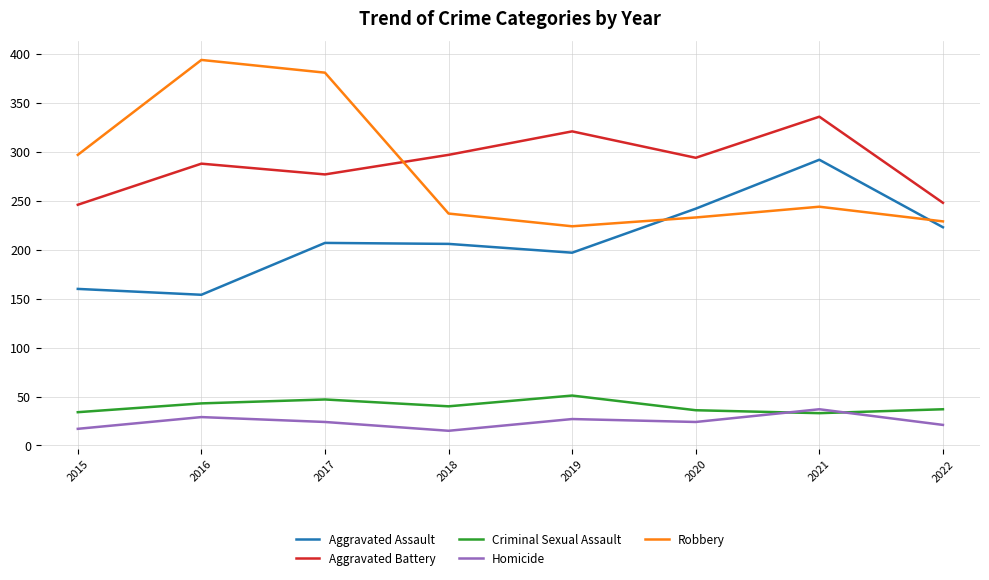

What is the spread (max minus min) of values at 2015?

280